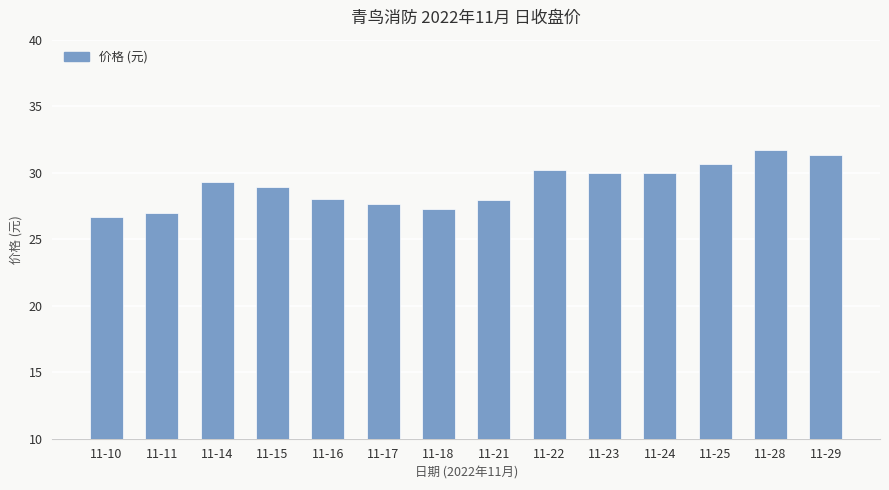

What is the difference between the values at 11-17 and 11-24?

2.4